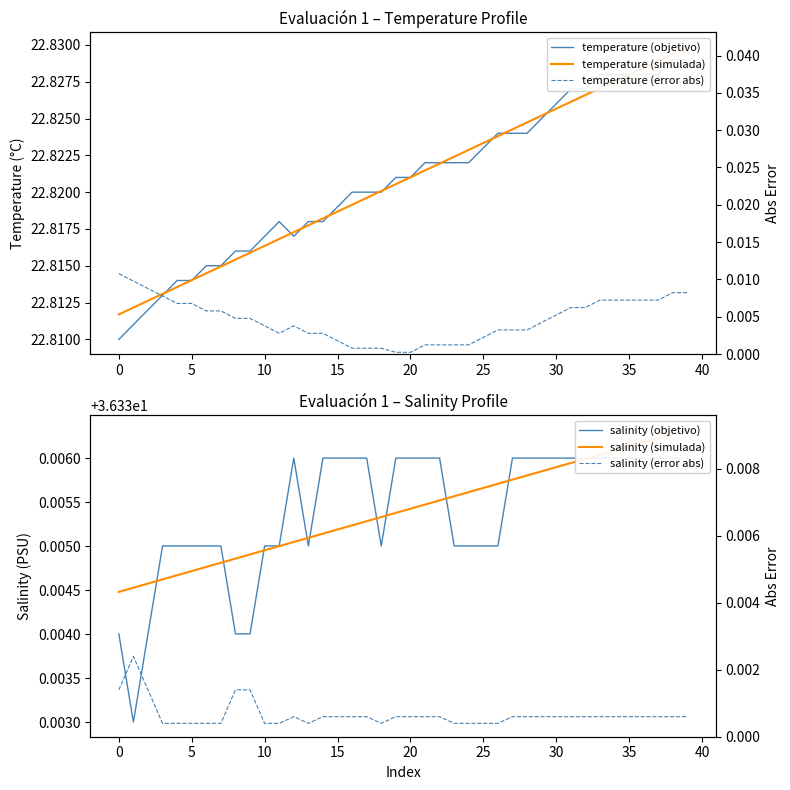

True or false: temperature (error abs) has a value of 0.0 at 29.

True